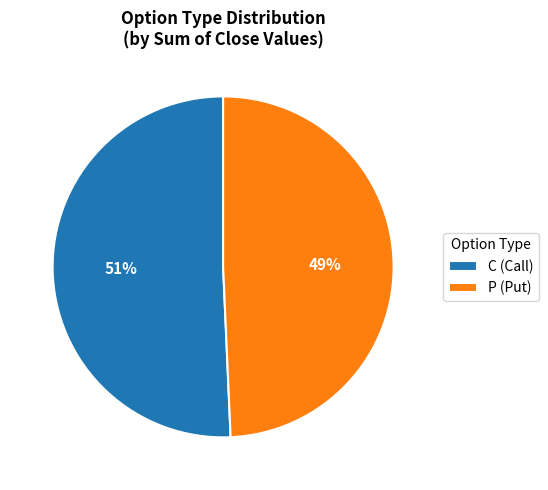

What is the smallest slice in the pie chart?

P (Put)